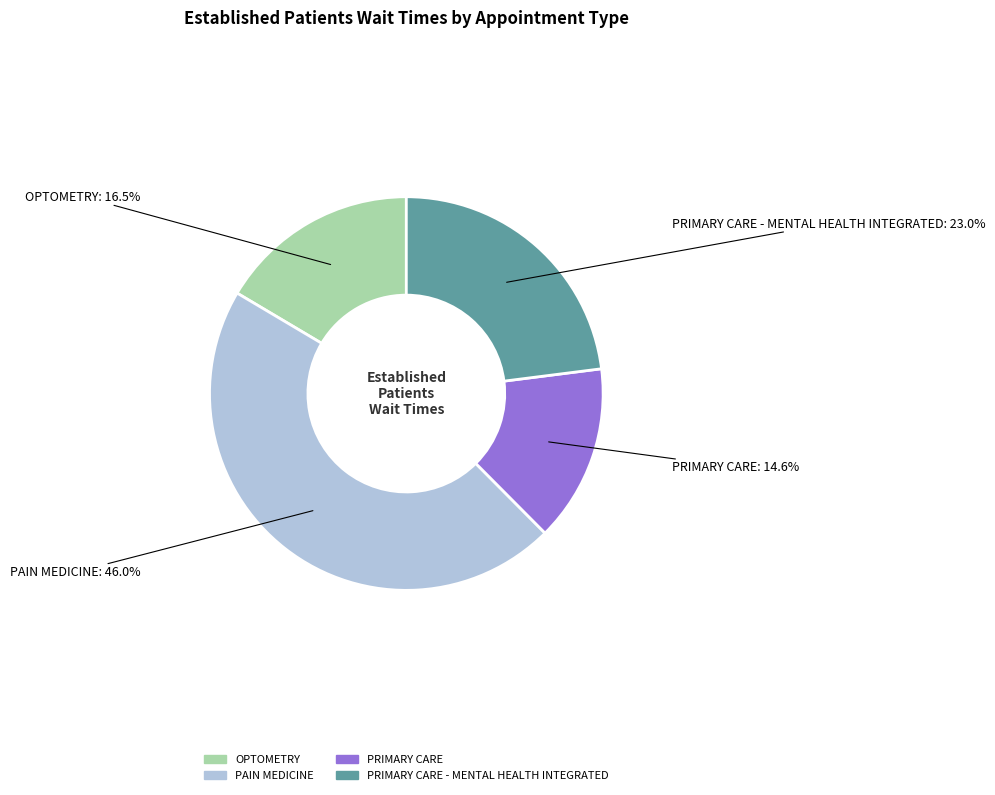

Is there a majority slice in this chart?

No